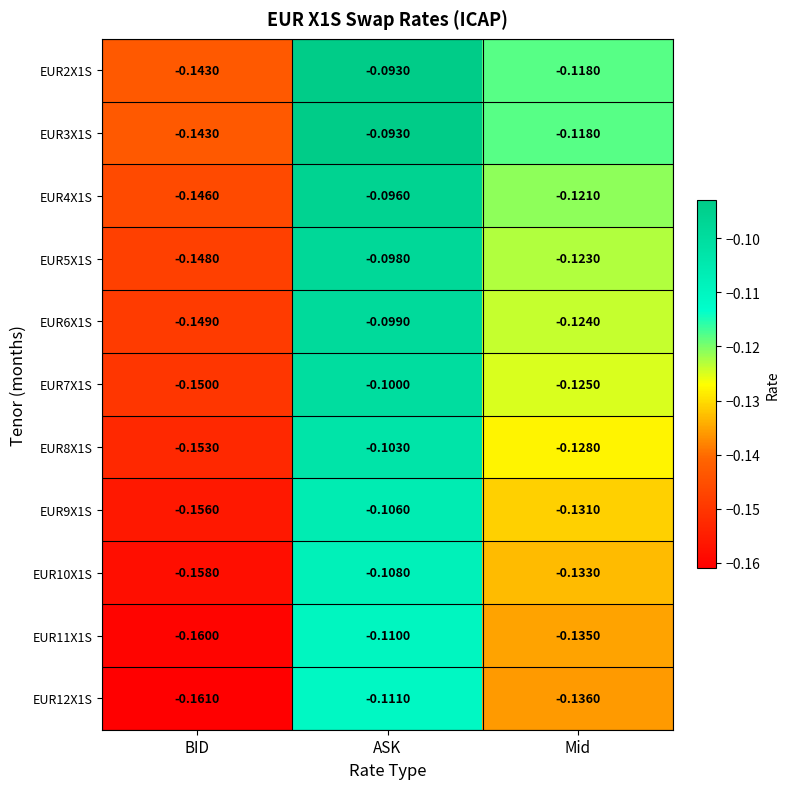

At which label does EUR9X1S reach its minimum?

BID